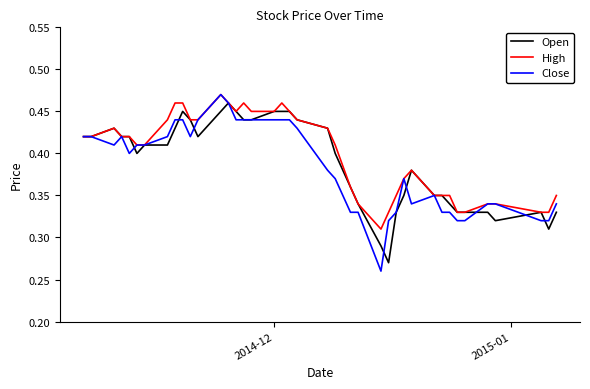

What are all the series names shown in the legend?

Open, High, Close